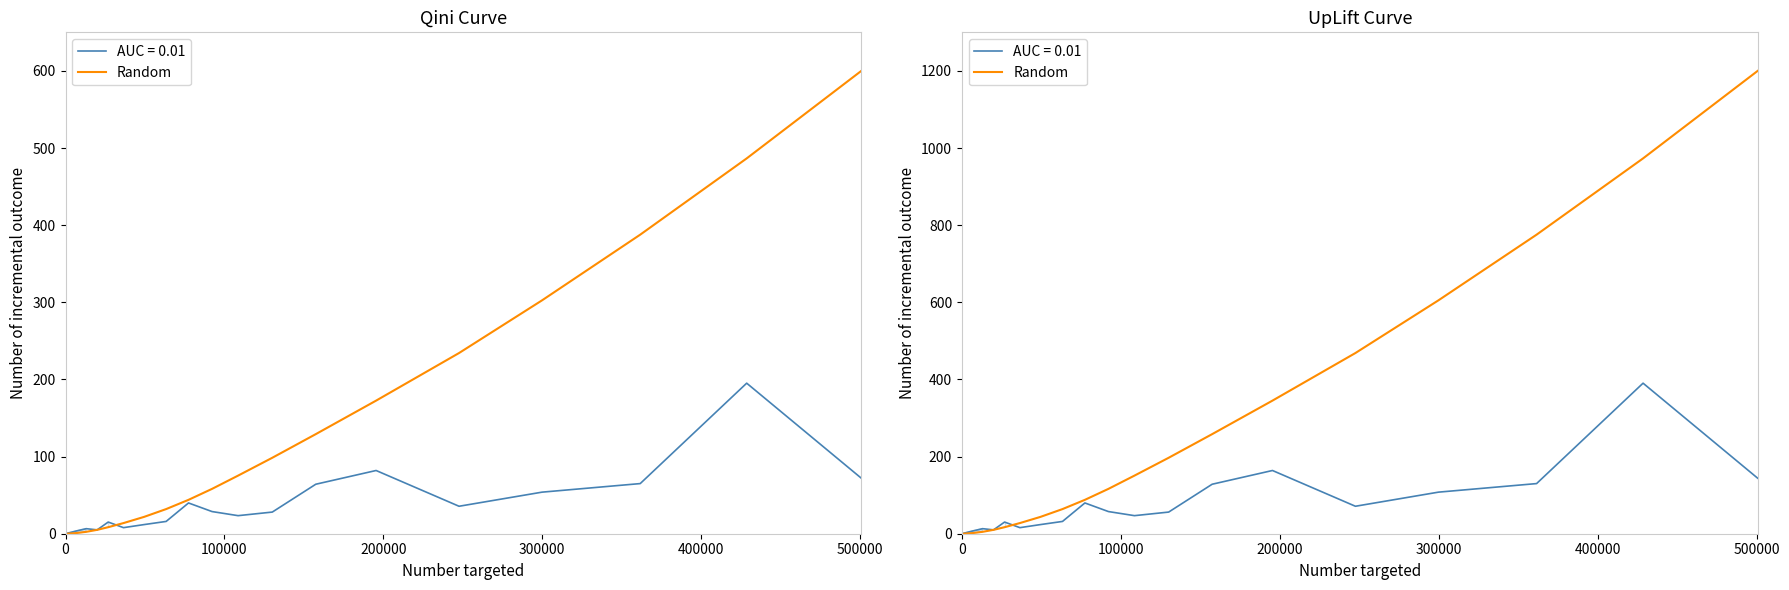

What is the difference between the second highest and second lowest values?

972.9